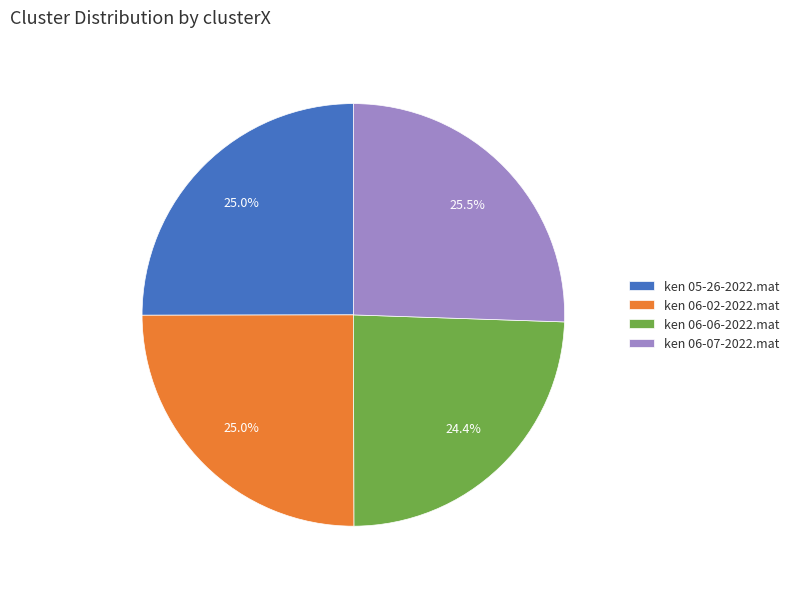

Which slice is the smallest?

ken 06-06-2022.mat